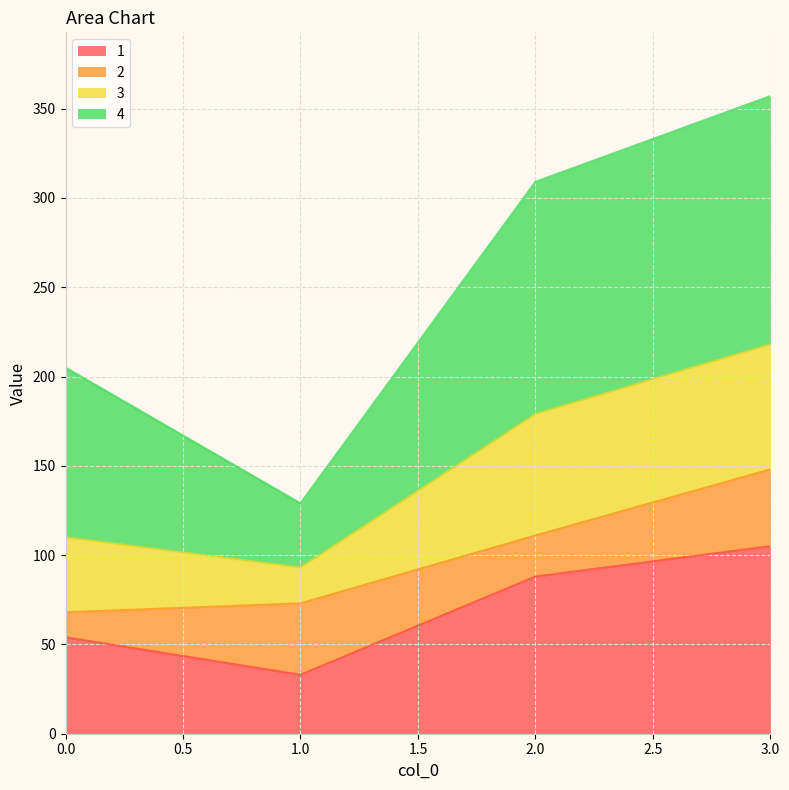

List the labels in order of 1 value, largest first.

3.0, 2.0, 0.0, 1.0